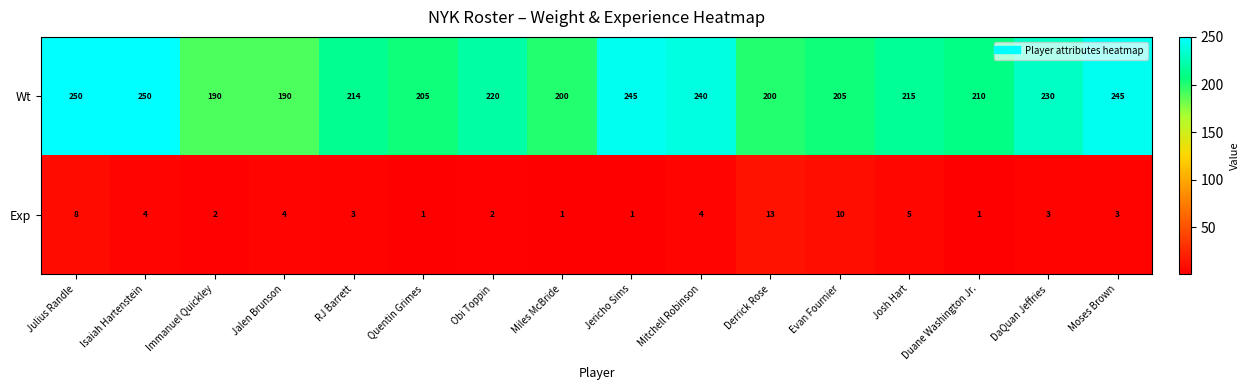

What is the approximate value of Wt at RJ Barrett?

214